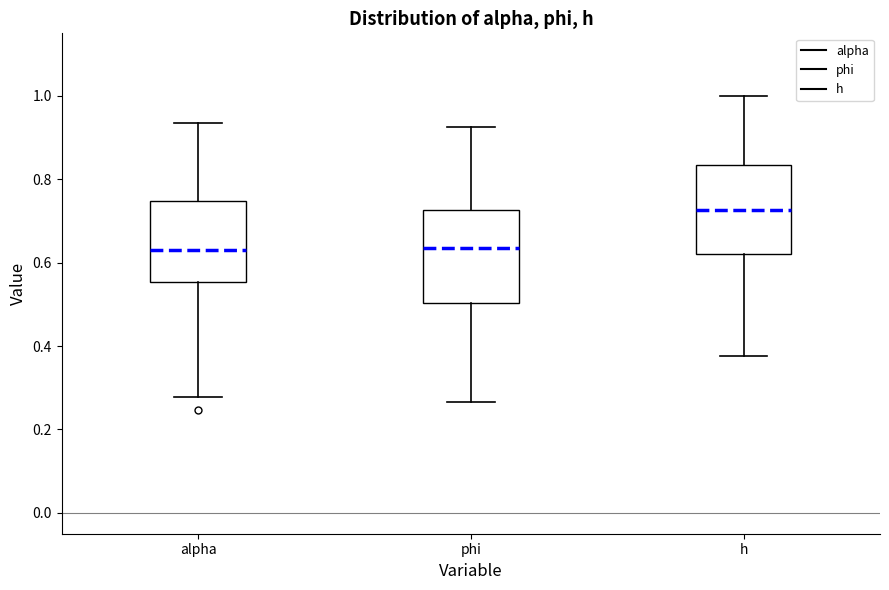

Reading left to right, transcribe this box plot: for each box, give where its median line is, the range the box spans, and where its two whiskers end, as read against the y-axis. The values are not printed on the chart, so give them approximately, as read against the axis.

alpha: median 0.64, box 0.56 to 0.74, whiskers 0.28 to 0.94
phi: median 0.64, box 0.50 to 0.72, whiskers 0.26 to 0.92
h: median 0.72, box 0.62 to 0.84, whiskers 0.38 to 1.00